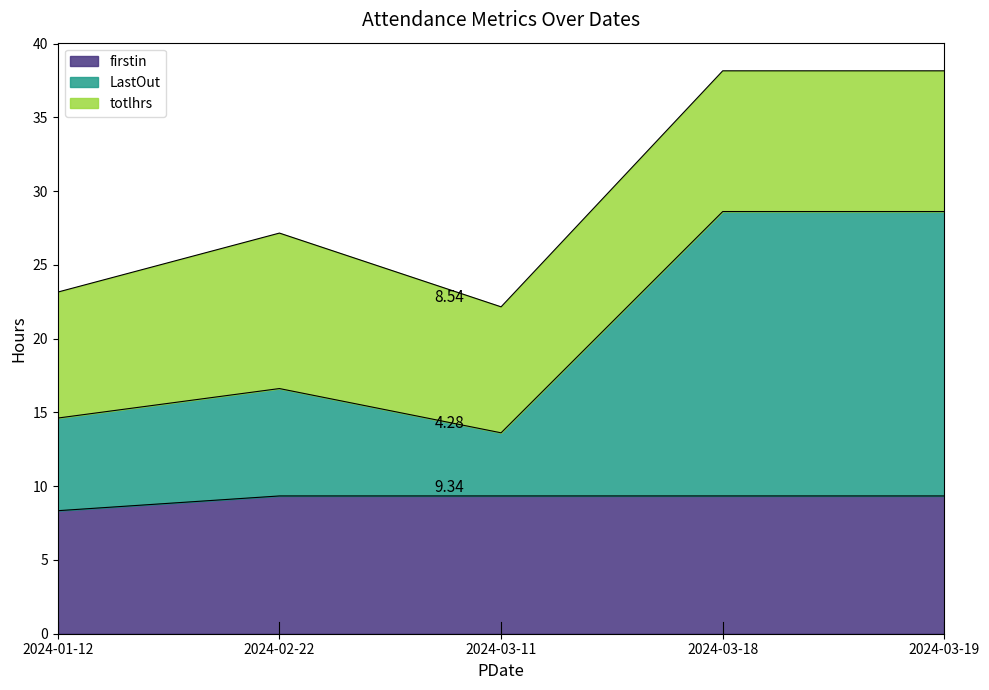

What position from the left is 2024-03-19?

5